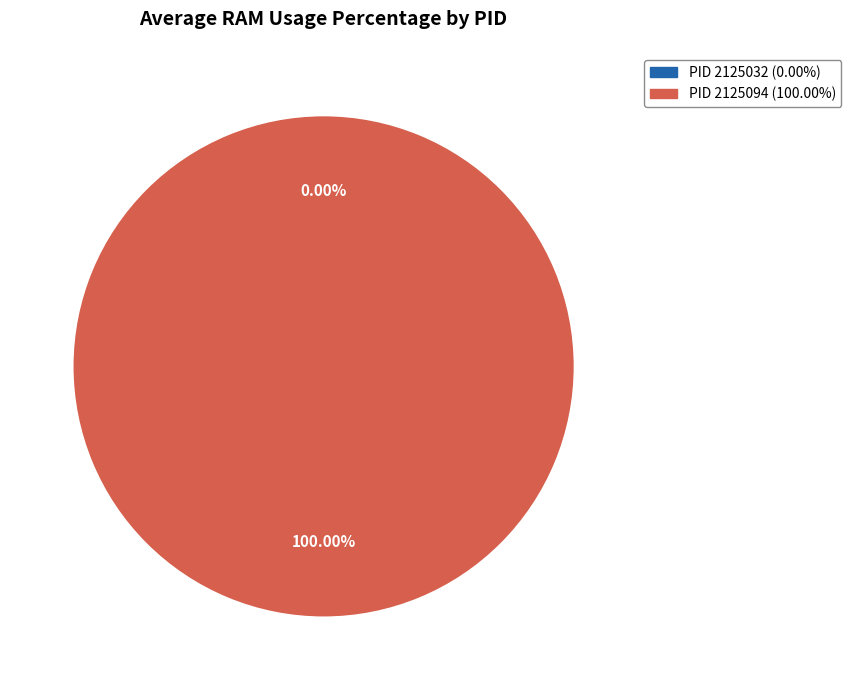

True or false: 2125032 accounts for 0% of the total.

True